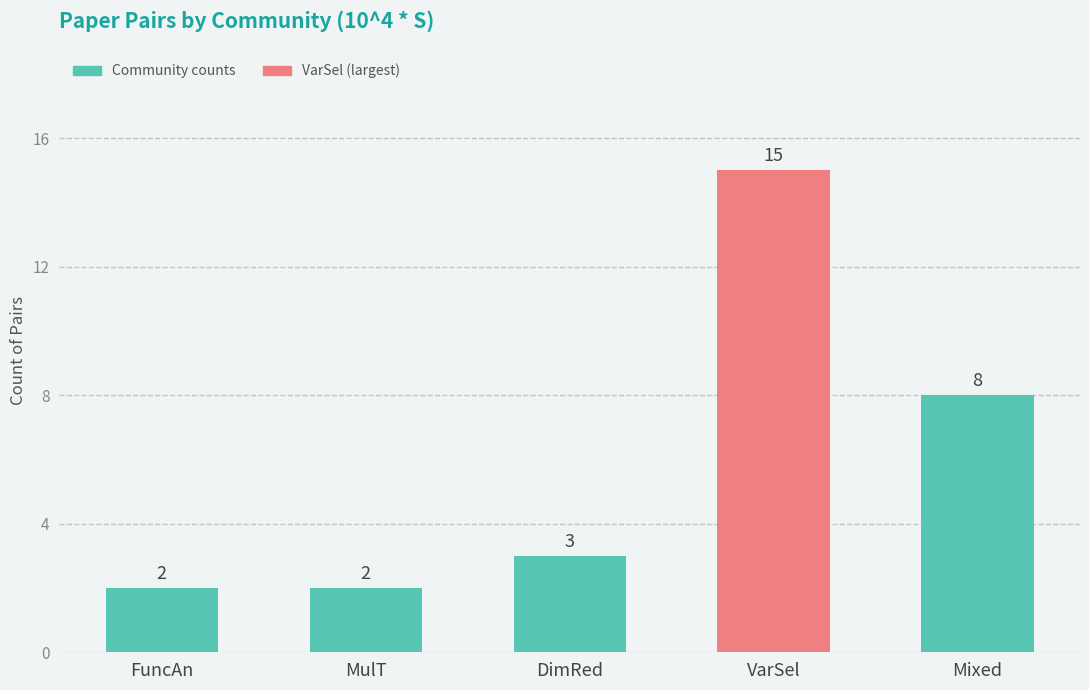

What is the value of the 2nd bar from the left?

2